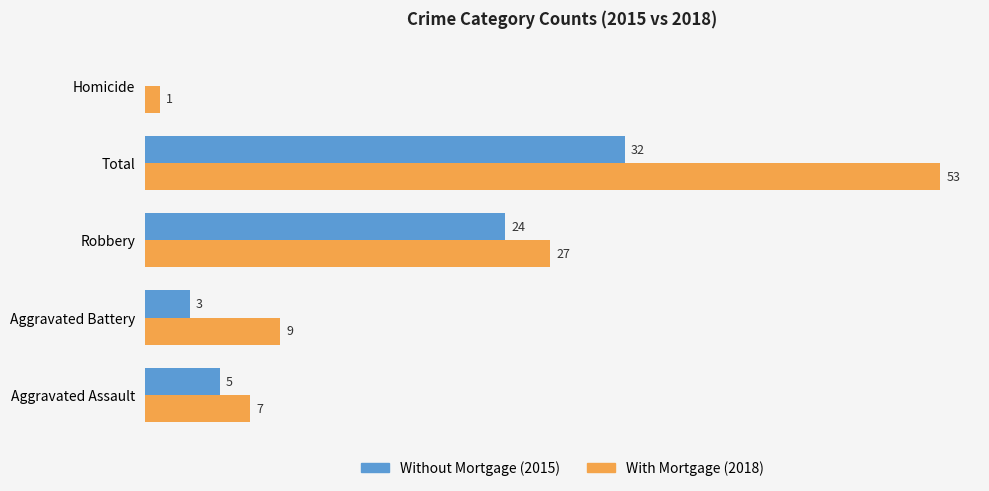

Which category has the highest value across all series?

Total